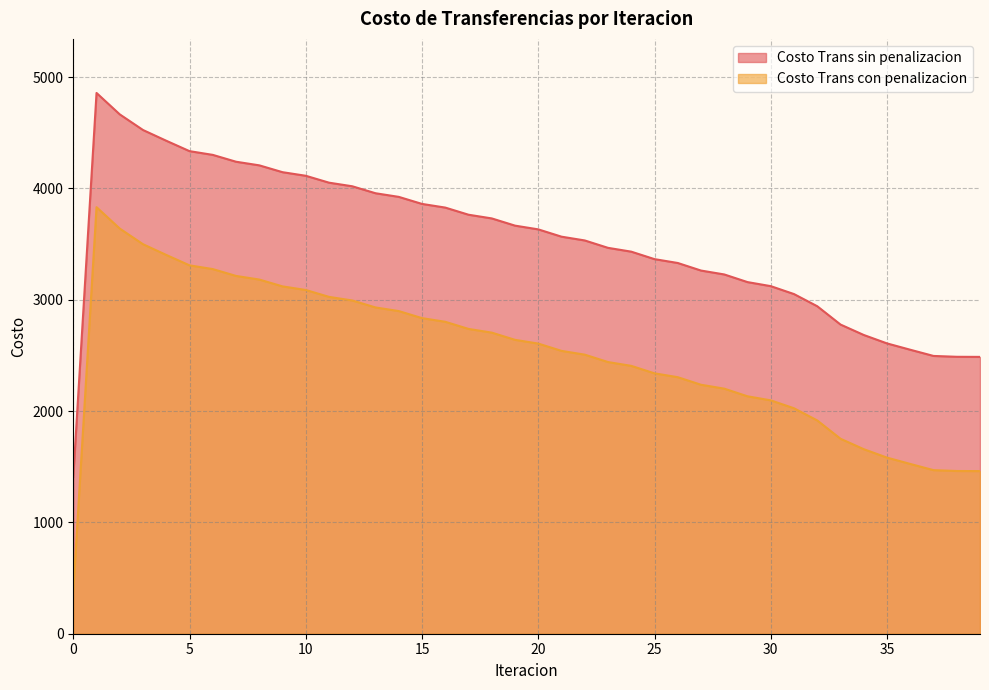

What is the sum of all Costo Trans con penalizacion values?

100183.4